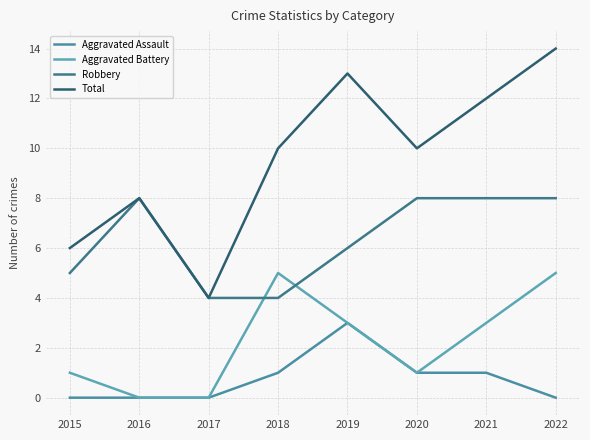

Rank the series by their average value, from highest to lowest.

Total, Robbery, Aggravated Battery, Aggravated Assault